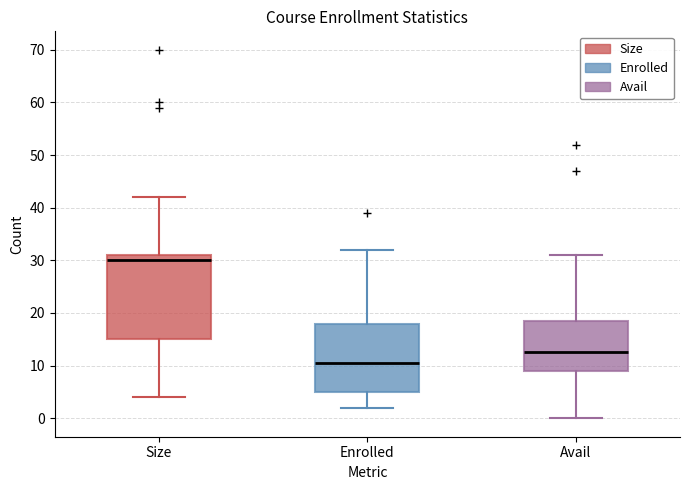

Which box has the highest median line?

Size